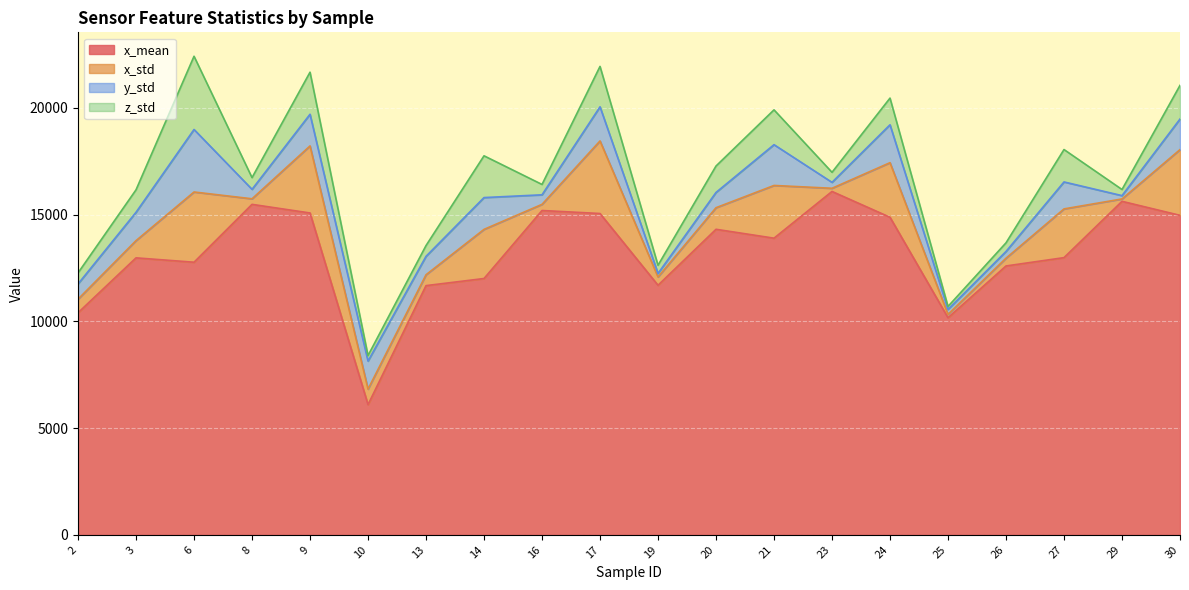

Which series ends up on top after the final intersection of z_std and y_std?

z_std